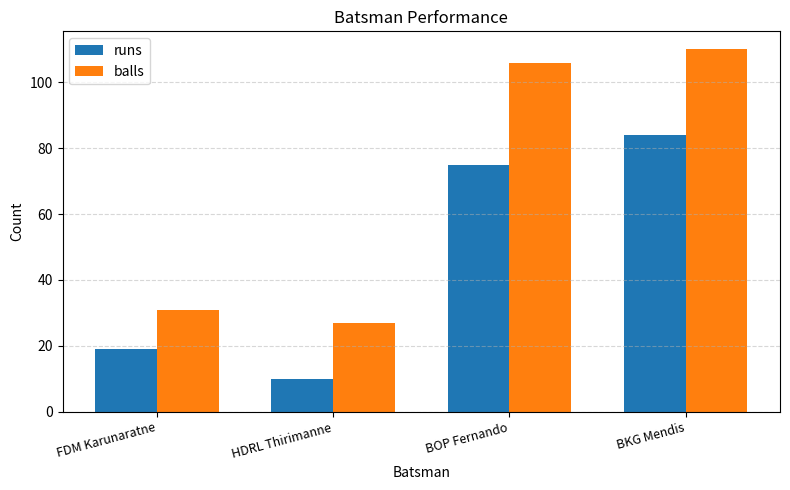

Reading left to right, list all the values displayed in this chart.

runs: FDM Karunaratne=19	HDRL Thirimanne=10	BOP Fernando=75	BKG Mendis=84
balls: FDM Karunaratne=31	HDRL Thirimanne=27	BOP Fernando=106	BKG Mendis=110